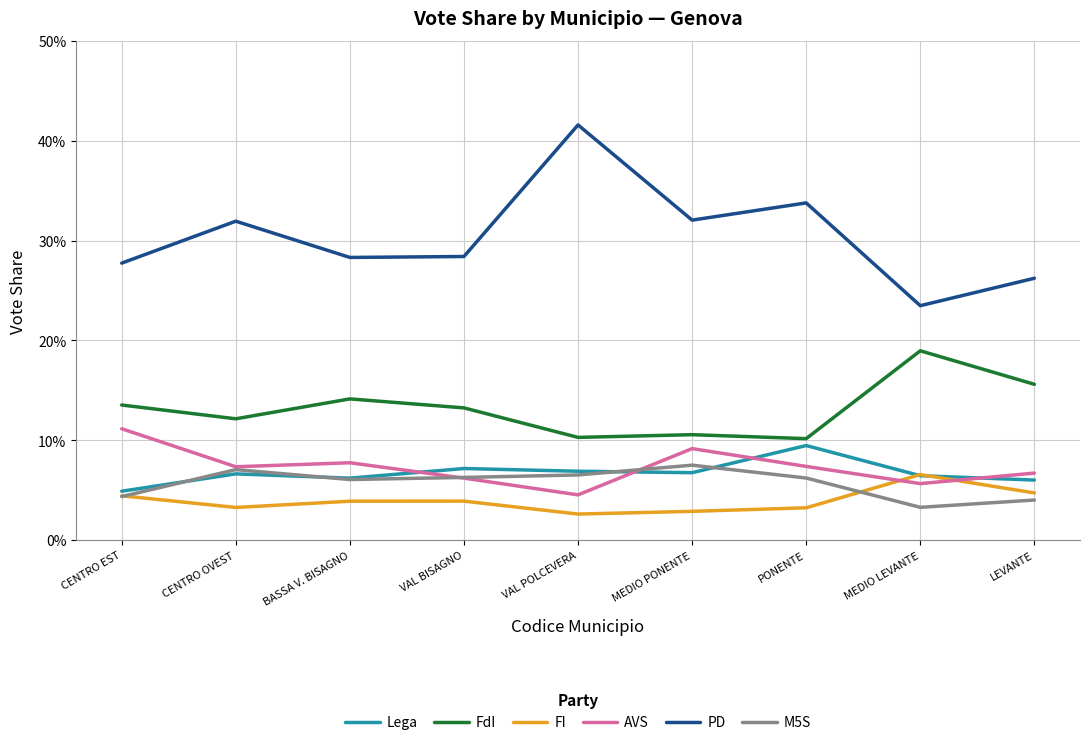

Reading left to right, extract all data points from this chart.

Lega: CENTRO EST=0.0	CENTRO OVEST=0.1	BASSA V. BISAGNO=0.1	VAL BISAGNO=0.1	VAL POLCEVERA=0.1	MEDIO PONENTE=0.1	PONENTE=0.1	MEDIO LEVANTE=0.1	LEVANTE=0.1
FdI: CENTRO EST=0.1	CENTRO OVEST=0.1	BASSA V. BISAGNO=0.1	VAL BISAGNO=0.1	VAL POLCEVERA=0.1	MEDIO PONENTE=0.1	PONENTE=0.1	MEDIO LEVANTE=0.2	LEVANTE=0.2
FI: CENTRO EST=0.0	CENTRO OVEST=0.0	BASSA V. BISAGNO=0.0	VAL BISAGNO=0.0	VAL POLCEVERA=0.0	MEDIO PONENTE=0.0	PONENTE=0.0	MEDIO LEVANTE=0.1	LEVANTE=0.0
AVS: CENTRO EST=0.1	CENTRO OVEST=0.1	BASSA V. BISAGNO=0.1	VAL BISAGNO=0.1	VAL POLCEVERA=0.0	MEDIO PONENTE=0.1	PONENTE=0.1	MEDIO LEVANTE=0.1	LEVANTE=0.1
PD: CENTRO EST=0.3	CENTRO OVEST=0.3	BASSA V. BISAGNO=0.3	VAL BISAGNO=0.3	VAL POLCEVERA=0.4	MEDIO PONENTE=0.3	PONENTE=0.3	MEDIO LEVANTE=0.2	LEVANTE=0.3
M5S: CENTRO EST=0.0	CENTRO OVEST=0.1	BASSA V. BISAGNO=0.1	VAL BISAGNO=0.1	VAL POLCEVERA=0.1	MEDIO PONENTE=0.1	PONENTE=0.1	MEDIO LEVANTE=0.0	LEVANTE=0.0